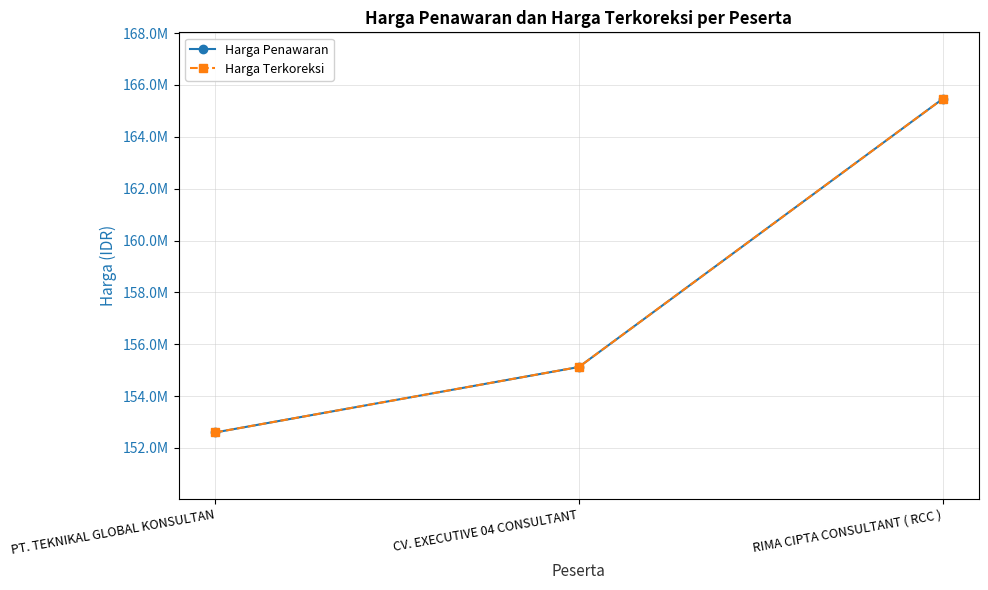

Reading left to right, what are all the values shown in this chart?

Harga Penawaran: 152599470	155122500	165456600
Harga Terkoreksi: 152599470	155122500	165456600